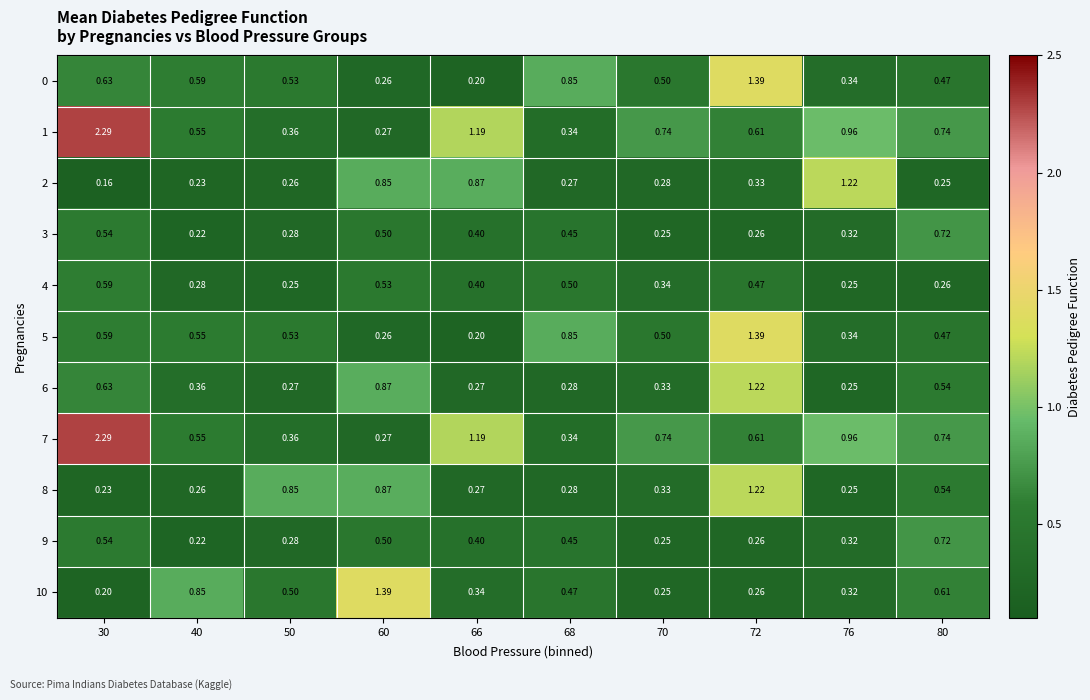

Is the value of 7 at 68 greater than the value of 2 at 70?

Yes